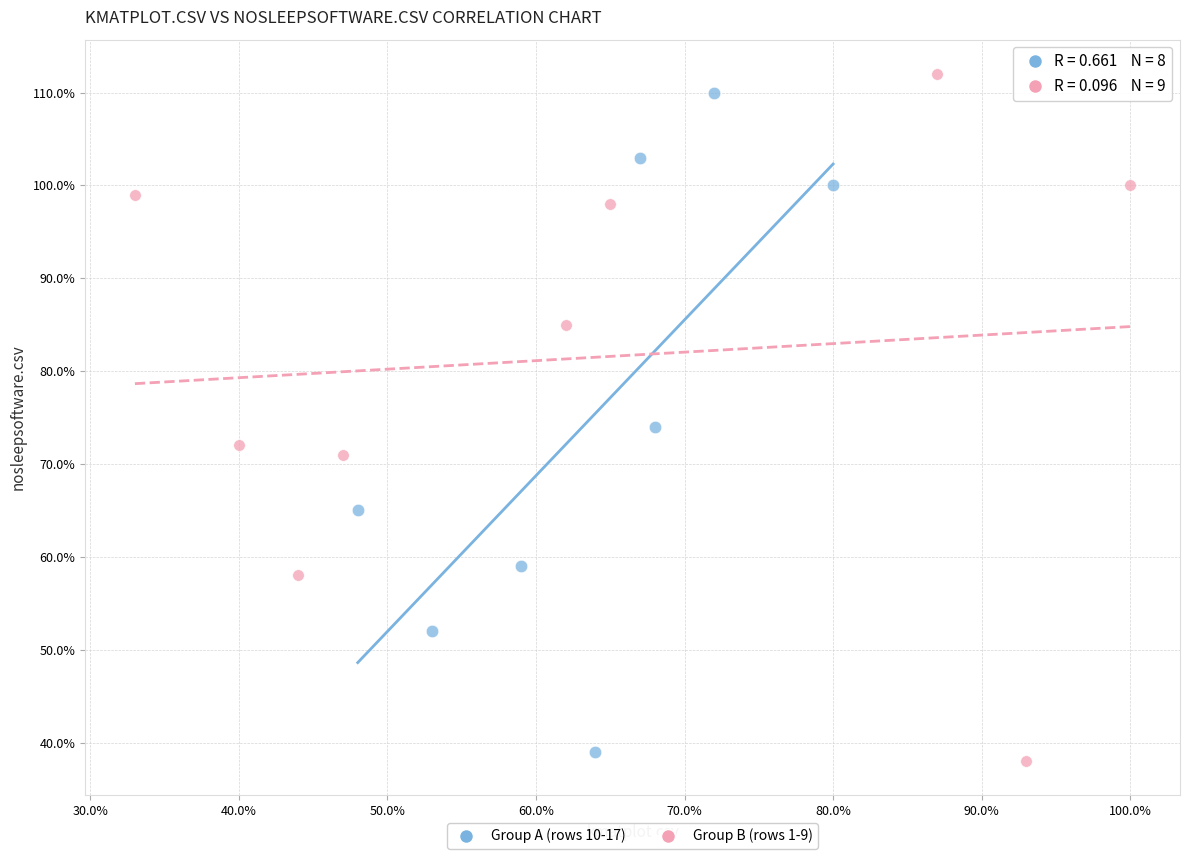

Which series reaches the maximum Y coordinate?

Group B (rows 1-9)